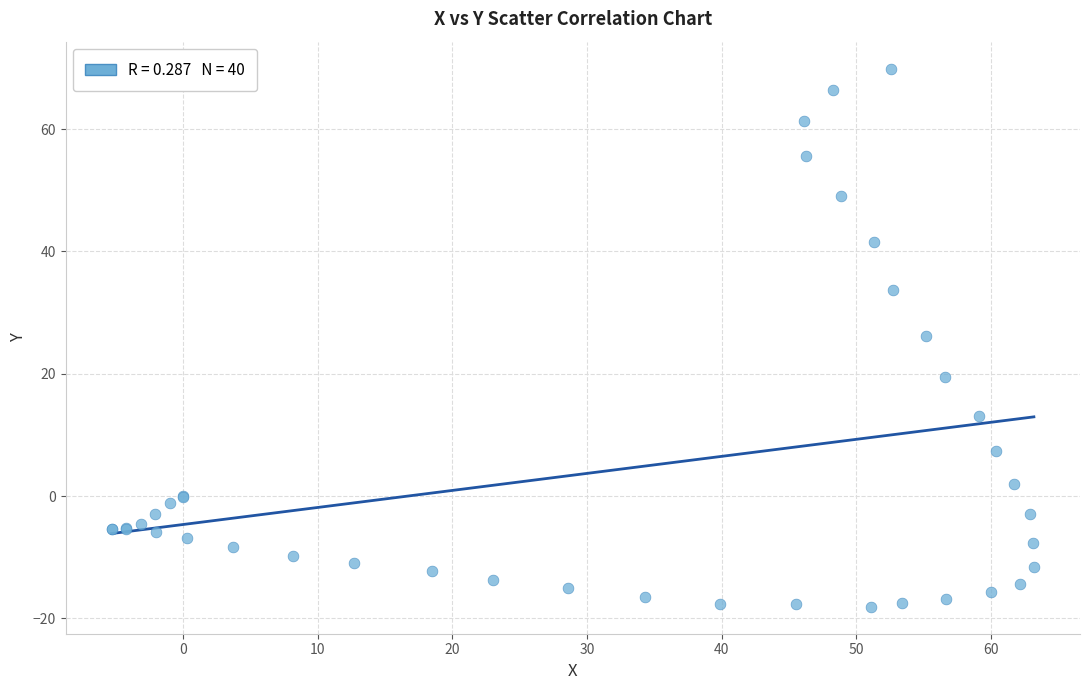

What Y value in the scatter plot is closest to 25?

26.1